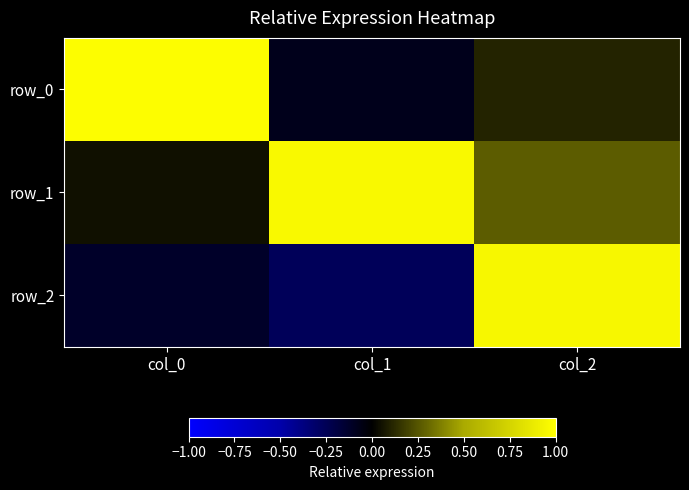

True or false: row_0 has a value of 1.0 at col_0.

True